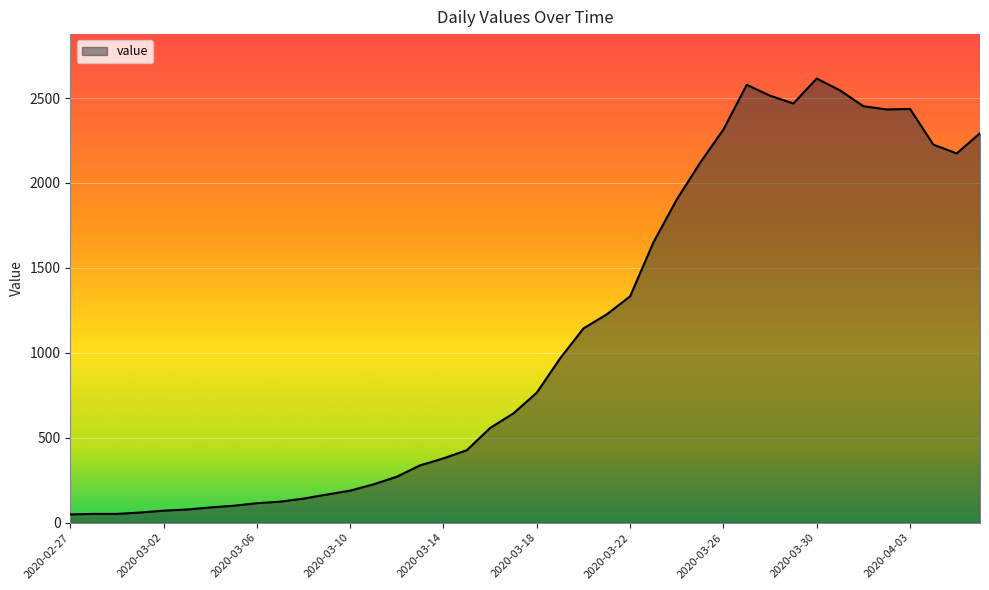

What is the maximum value shown in the chart?

2615